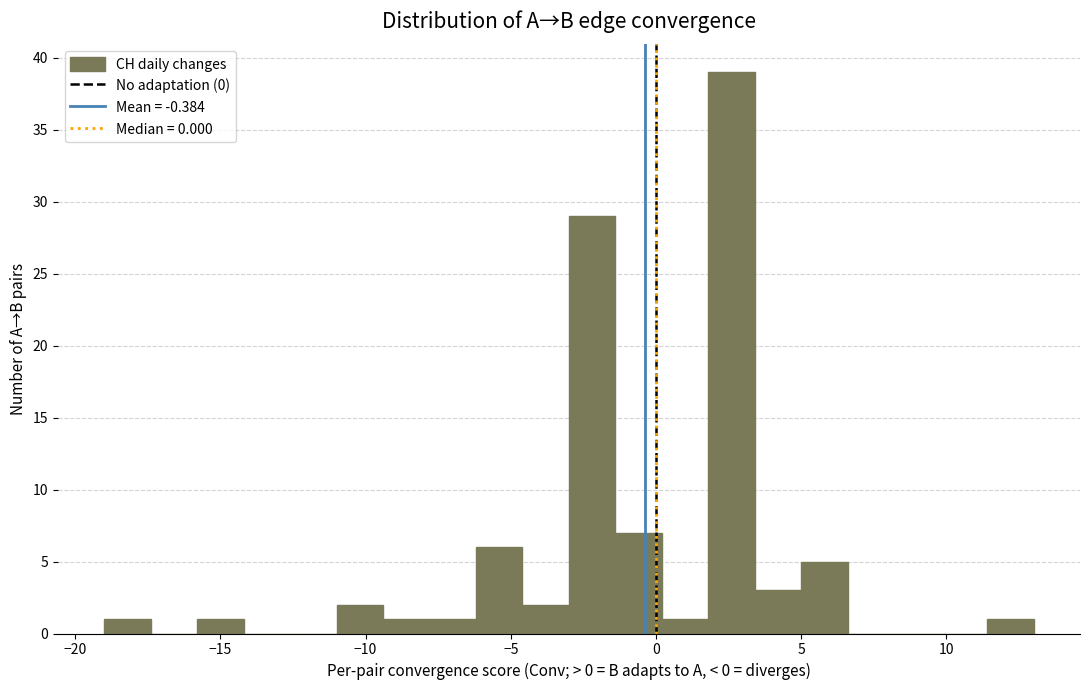

Around what value on the x-axis is the tallest bar? Give the approximate position of its centre, as read against the axis.

2.5